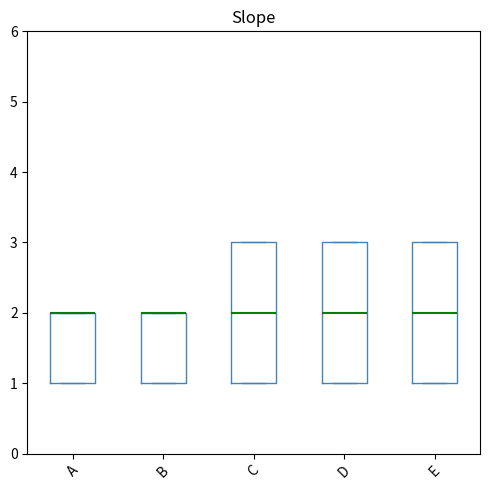

Where is the lower edge of the box for B on the y-axis? The values are not printed on the chart, so give them approximately, as read against the axis.

1